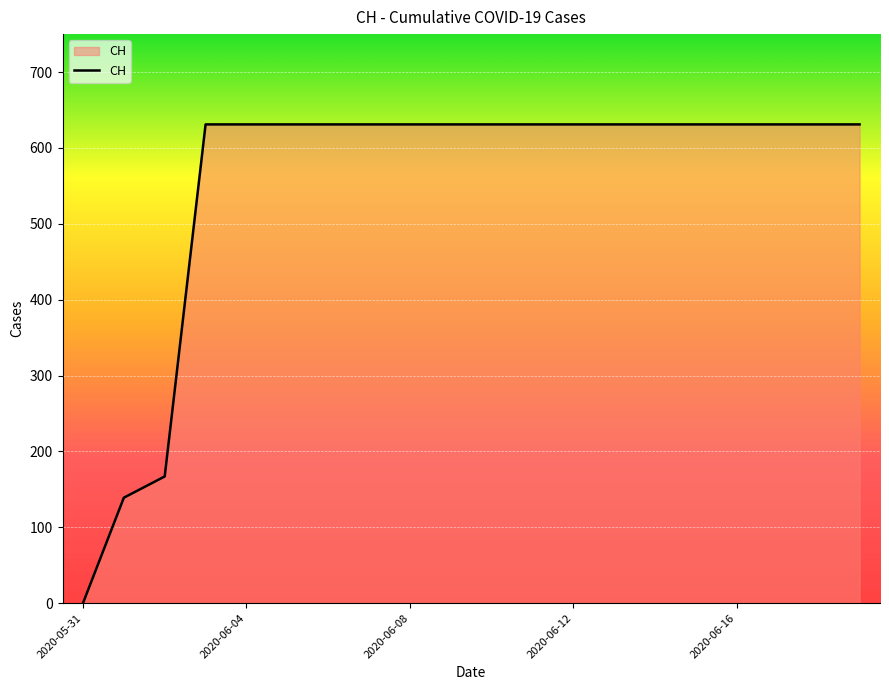

Reading left to right, what are all the values shown in this chart?

0	139	167	631	631	631	631	631	631	631	631	631	631	631	631	631	631	631	631	631